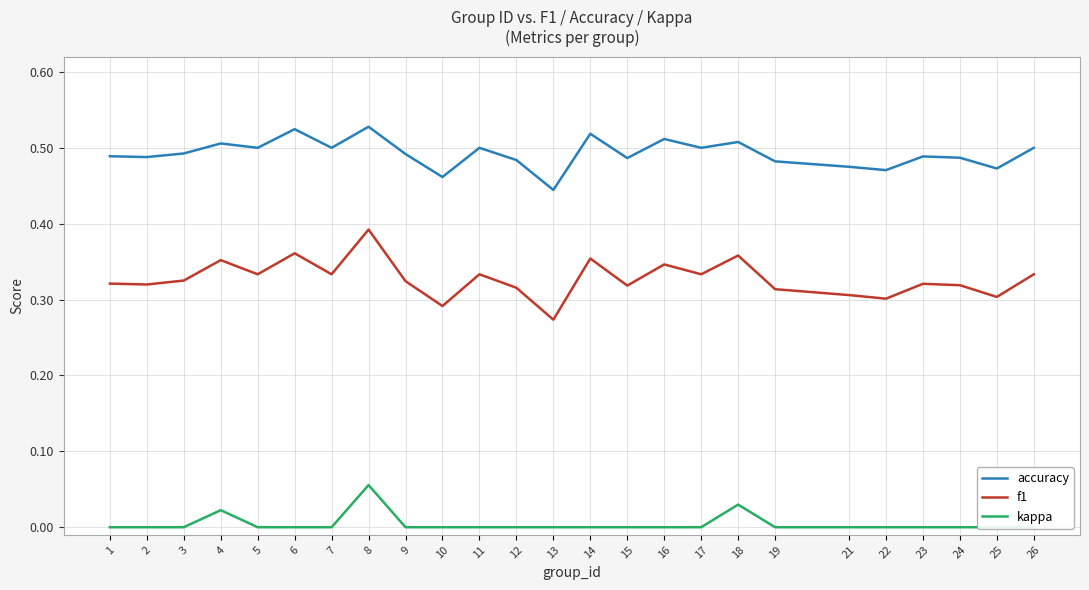

What are all the series names shown in the legend?

accuracy, f1, kappa